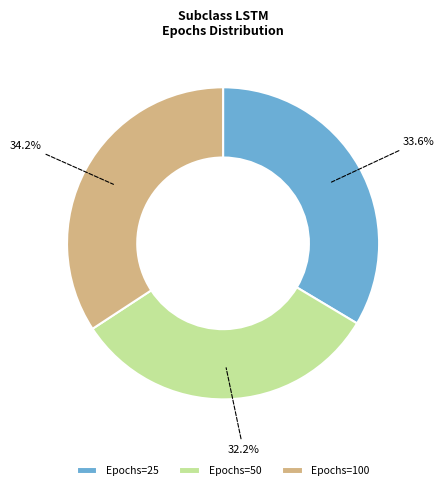

Which category has the smallest portion of the pie?

Epochs=50